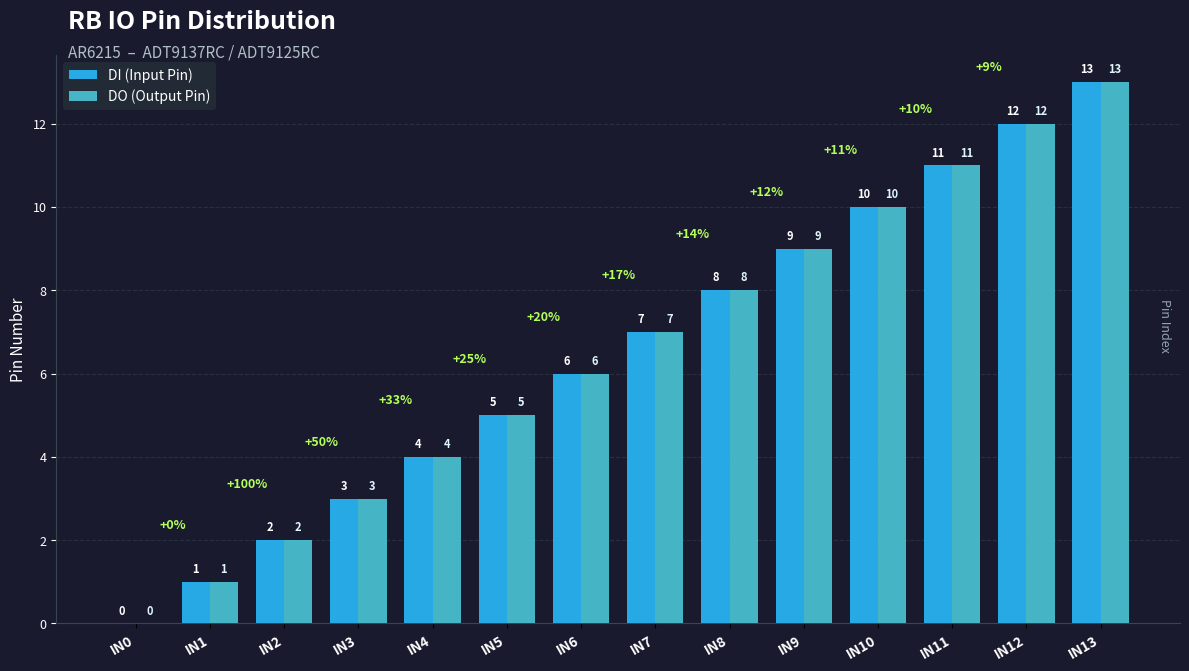

What is the total value across all series at IN9?

18